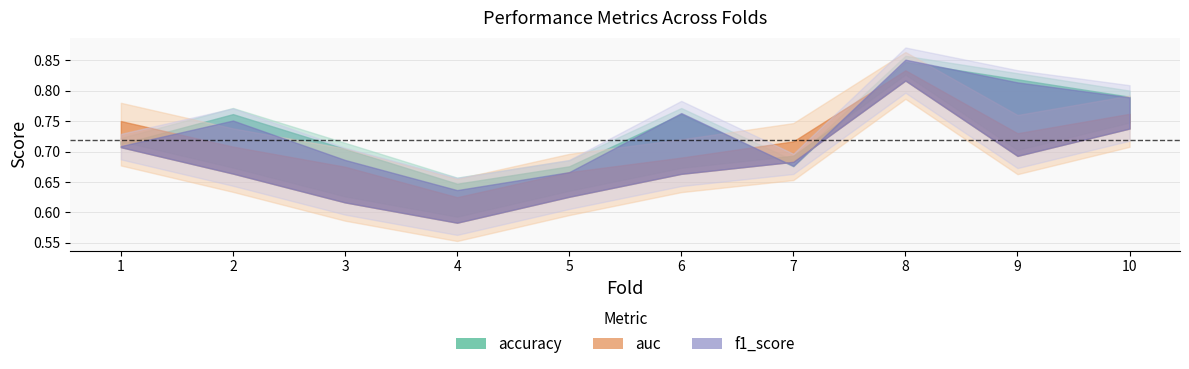

Does the chart display data point markers on the line(s)?

No